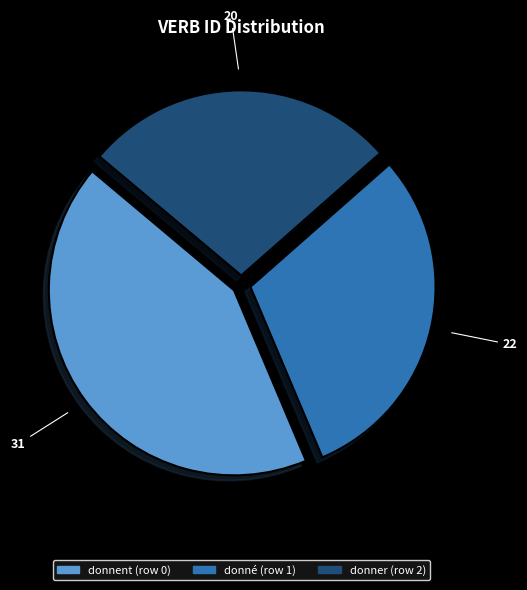

What is the smallest slice in the pie chart?

donner (row 2)